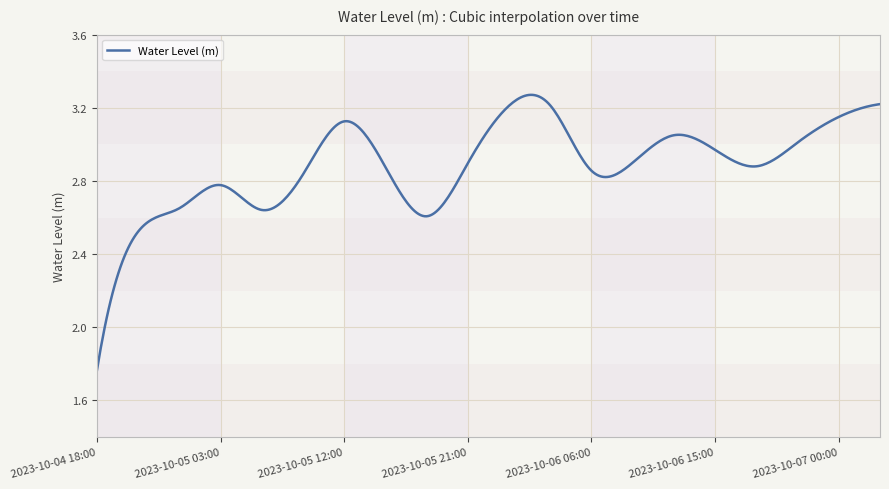

How many lines are shown in the chart?

1